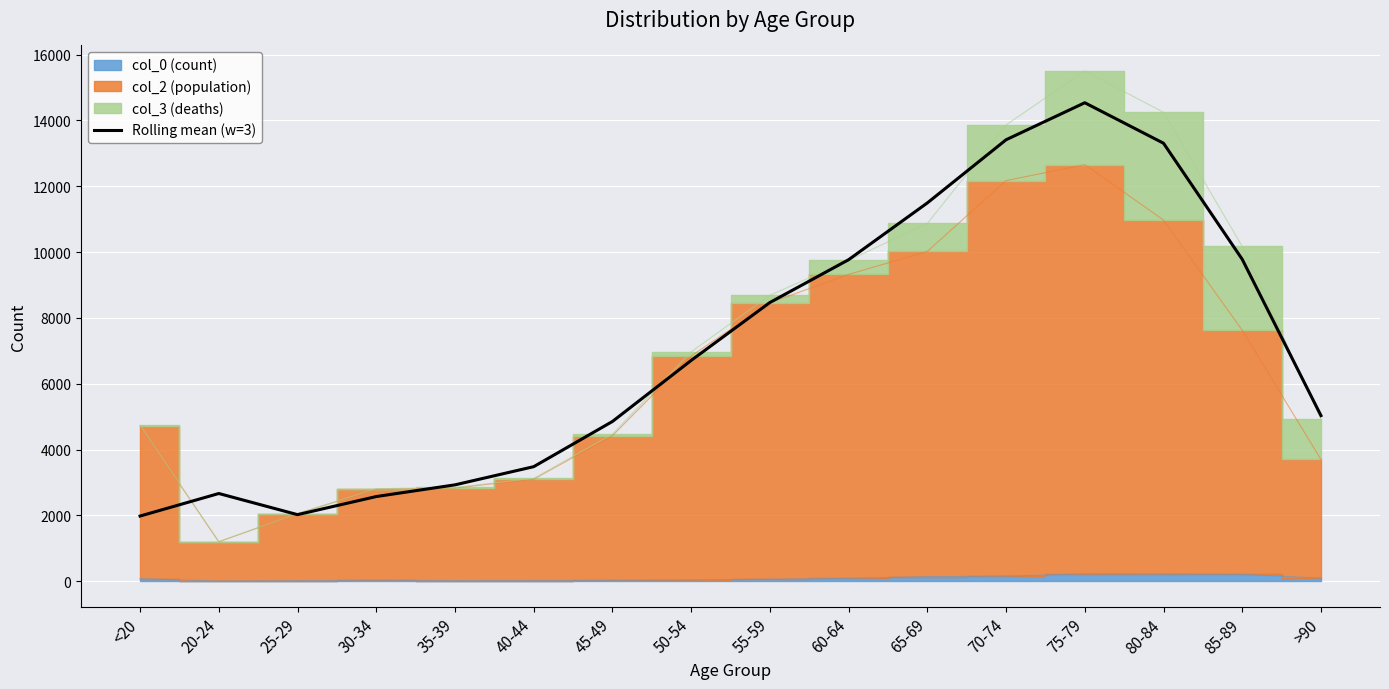

Which category has the lowest value across all series?

<20